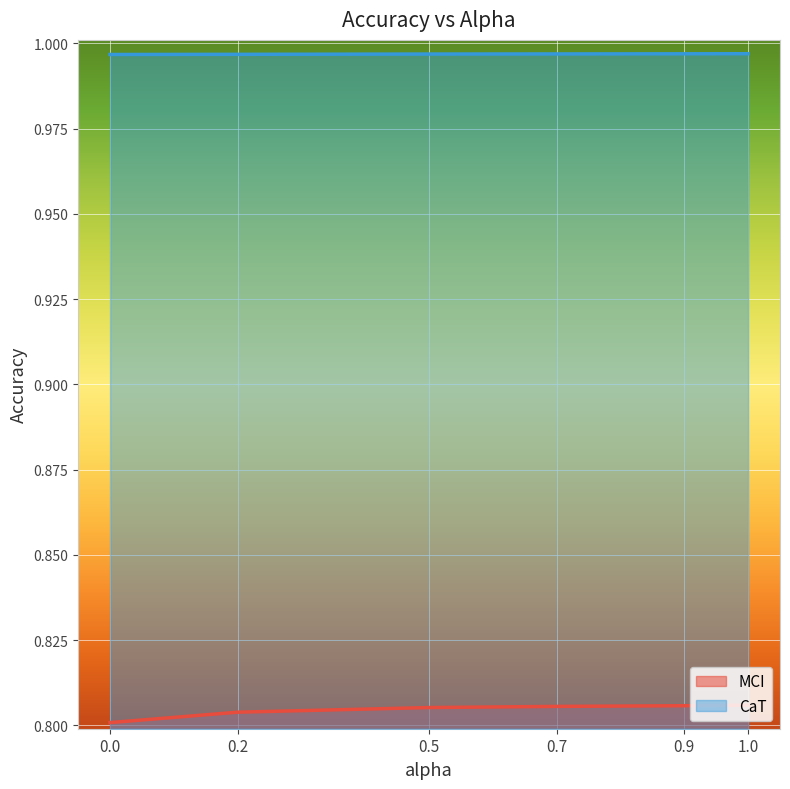

Reading right to left, what are all the values shown in this chart?

MCI: 0.8	0.8	0.8	0.8	0.8	0.8
CaT: 1.0	1.0	1.0	1.0	1.0	1.0